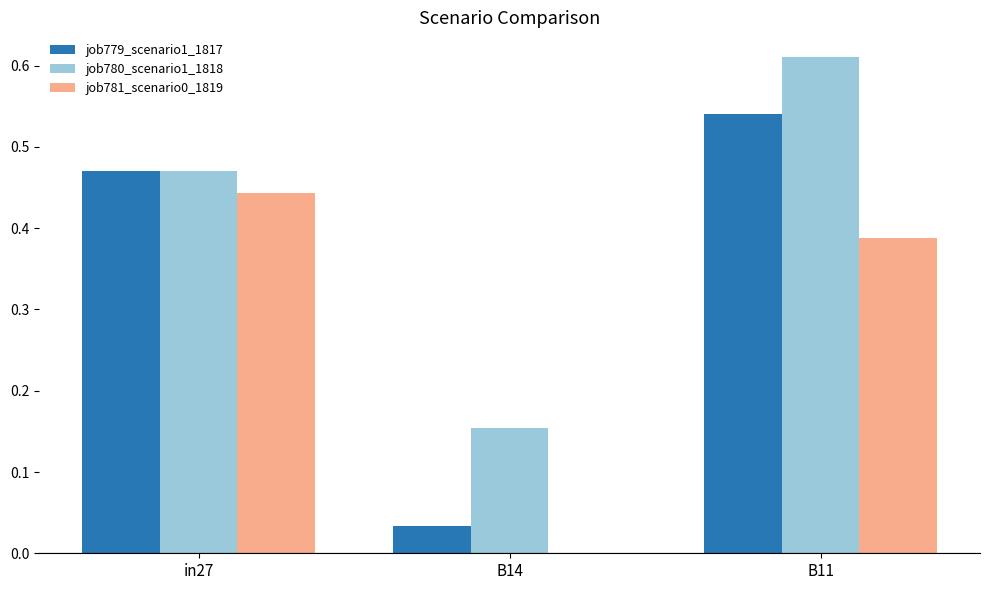

What is the sum of all job779_scenario1_1817 values?

1.0